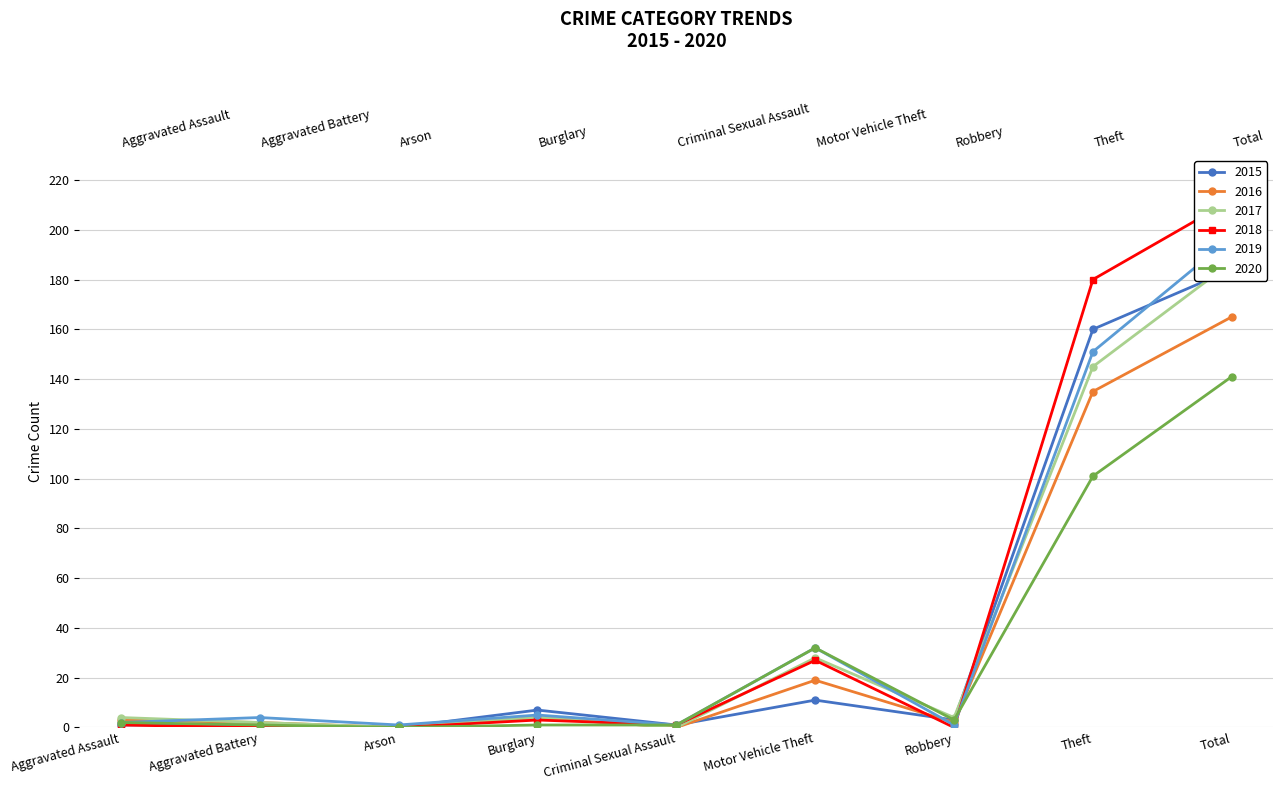

At Burglary, list the series in order from smallest to largest.

2020, 2018, 2016, 2017, 2019, 2015